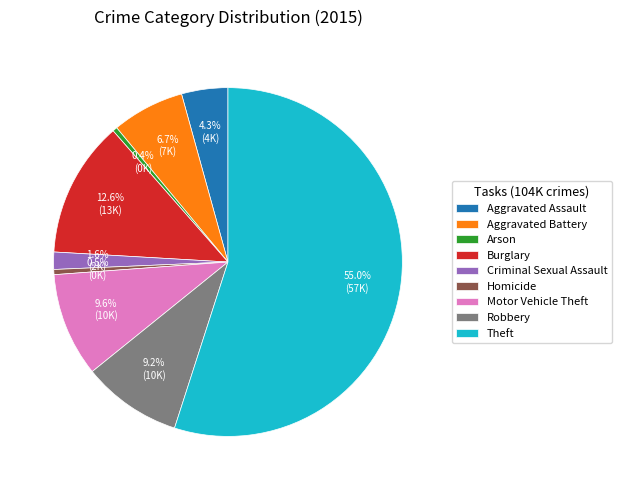

Is the sum of Arson and Aggravated Assault greater than half?

No